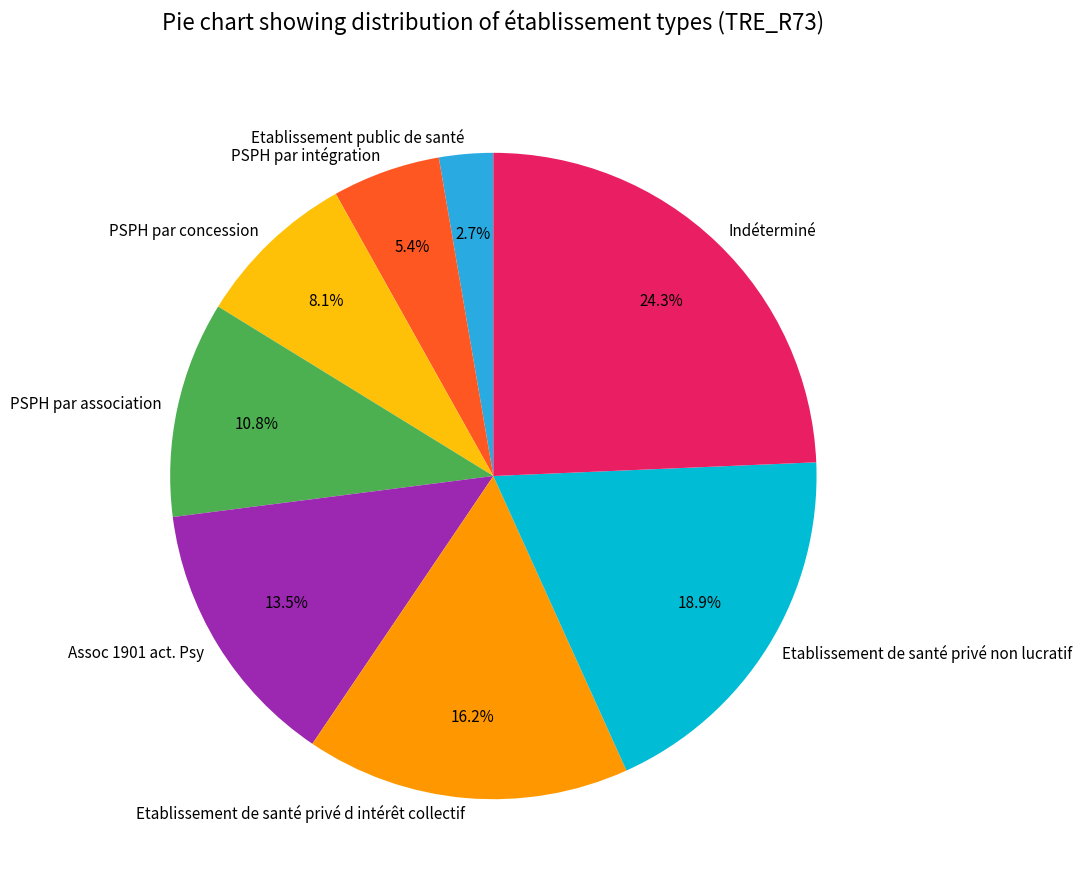

Is there a majority slice in this chart?

No